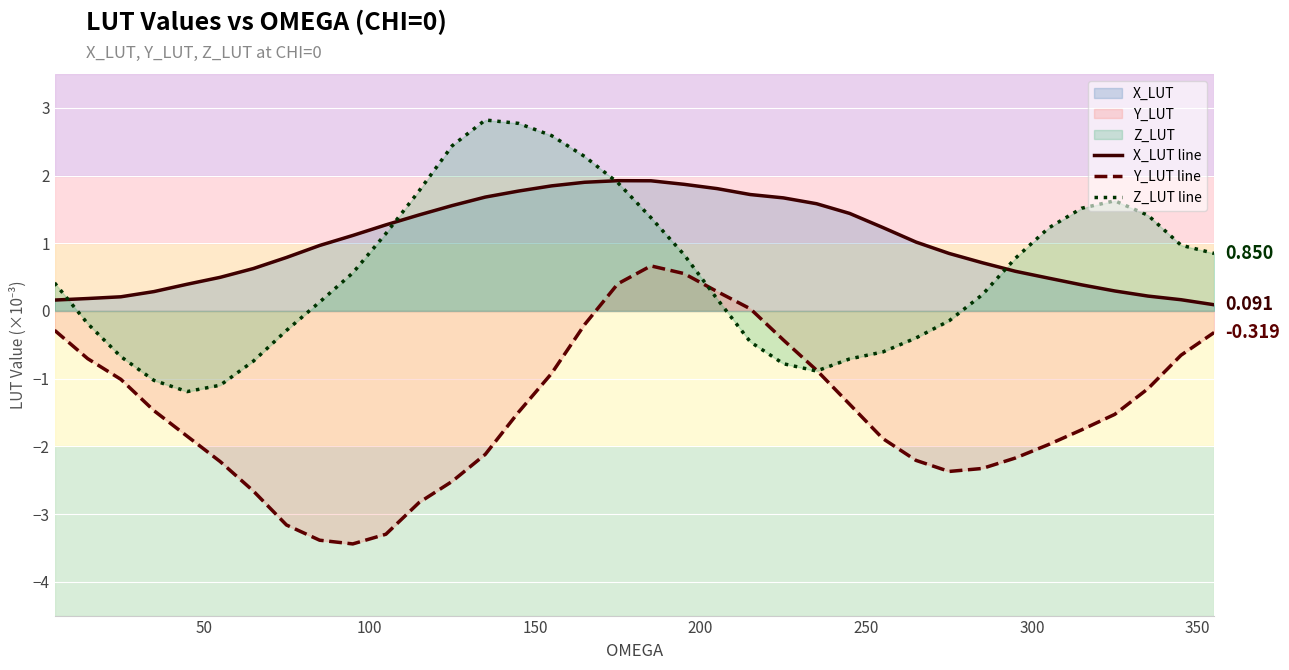

What is the greatest value displayed?

2.8